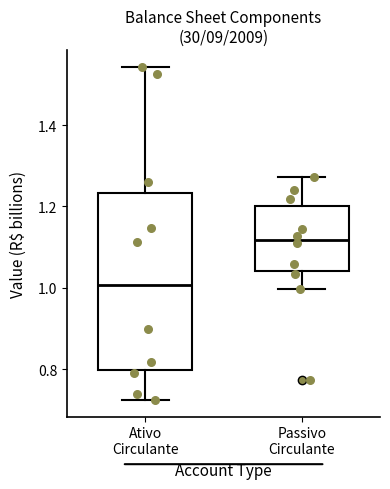

Which box has the lowest median line?

Ativo Circulante